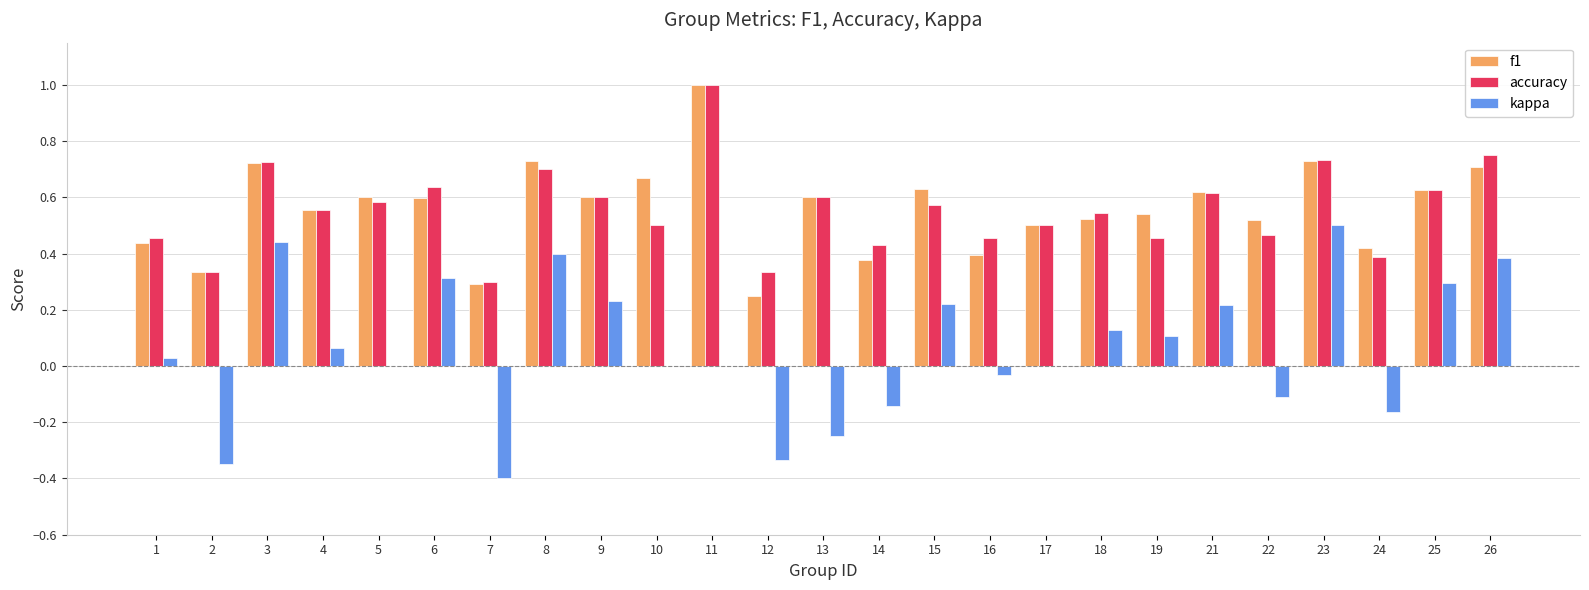

What are all the series names shown in the legend?

f1, accuracy, kappa